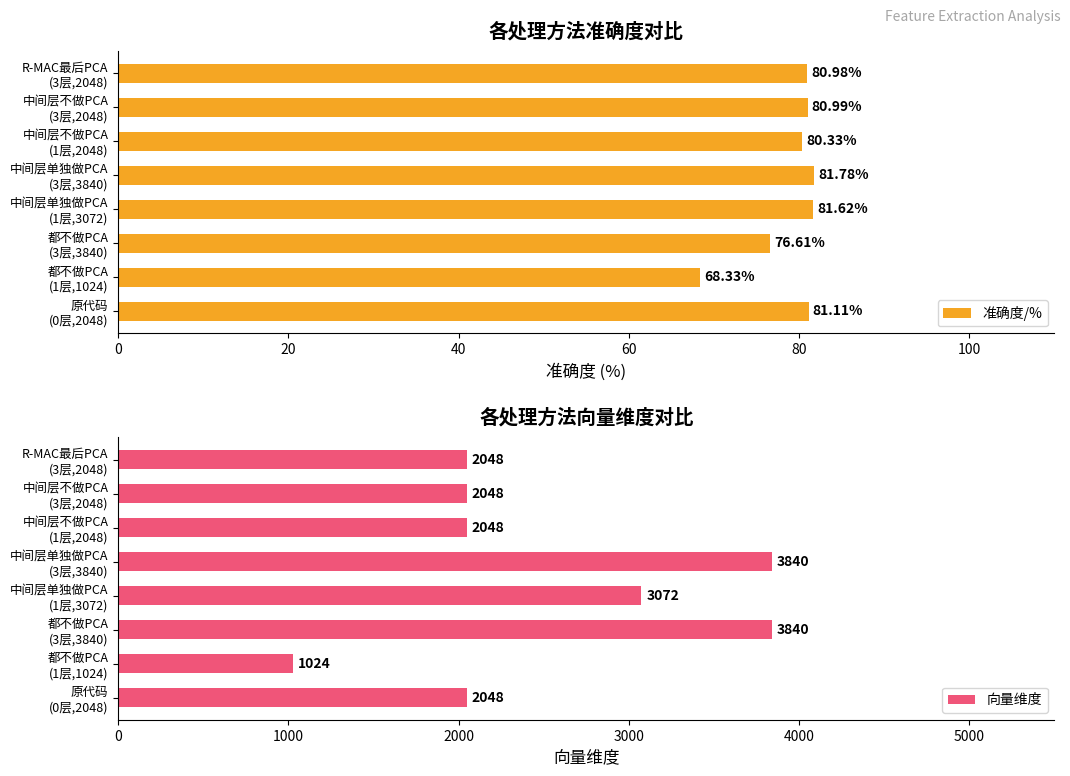

Reading left to right, transcribe all the data shown in this chart.

准确度/%: 81.1	68.3	76.6	81.6	81.8	80.3	81.0	81.0
向量维度: 2048.0	1024.0	3840.0	3072.0	3840.0	2048.0	2048.0	2048.0